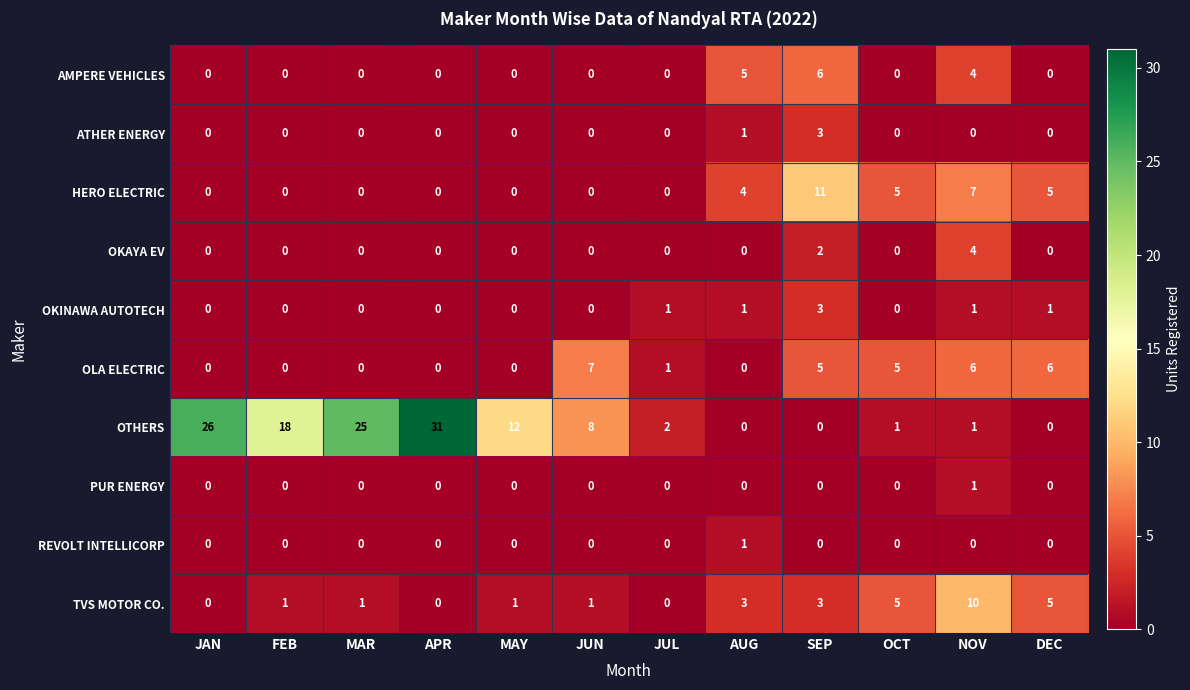

The value of OKINAWA AUTOTECH at JUL is 2. True or false?

False